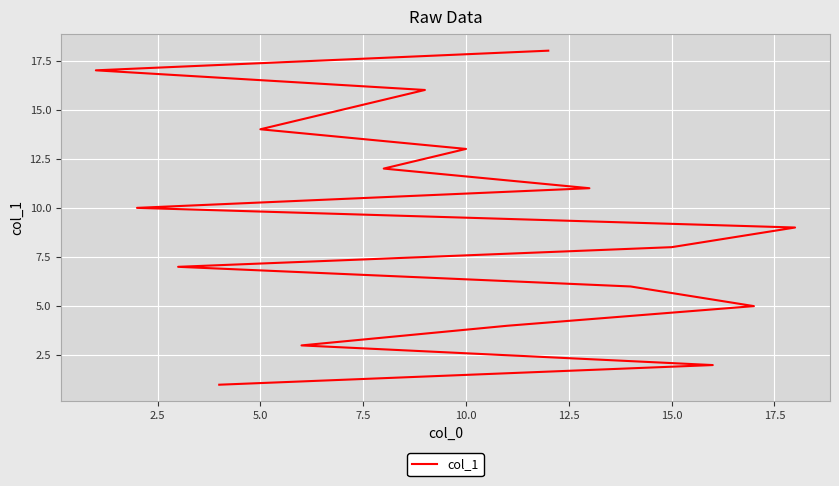

How many values exceed 10?

8